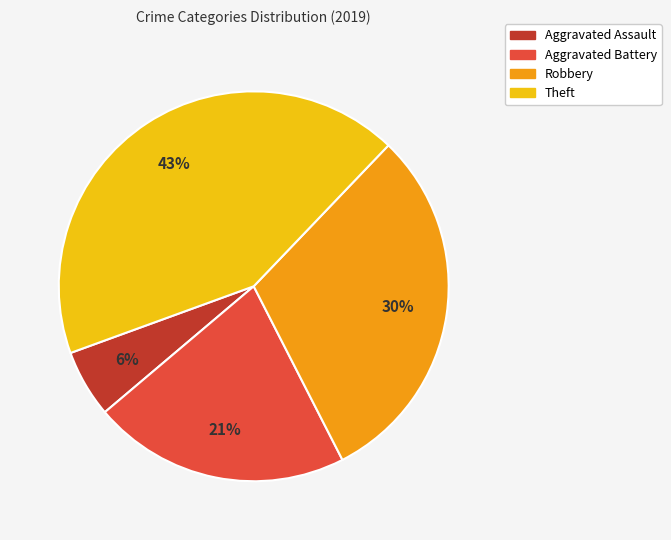

The Theft slice represents 43% of the pie. True or false?

True